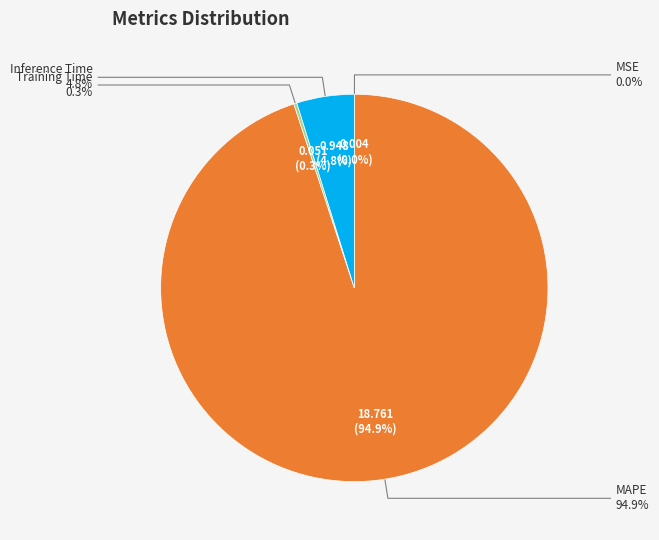

To the nearest percent, what percentage of the pie is MAPE?

95%